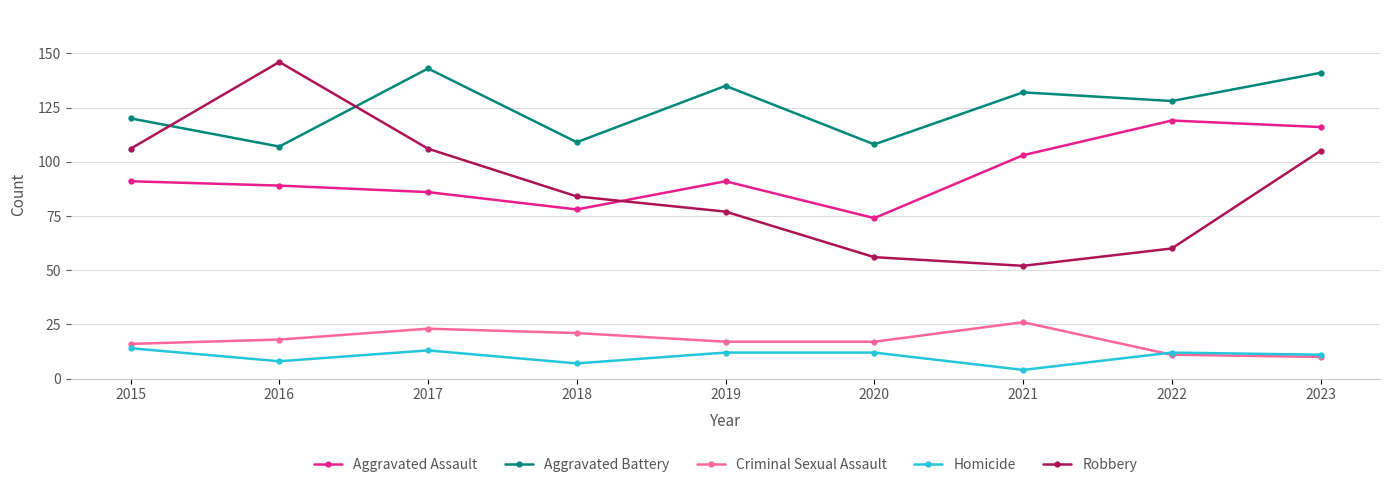

At which category is the sum across all series the highest?

2023